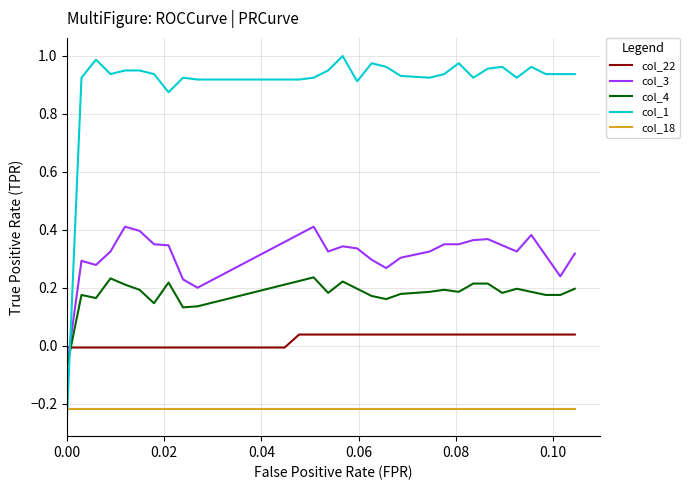

Which series has the widest spread of values?

col_1